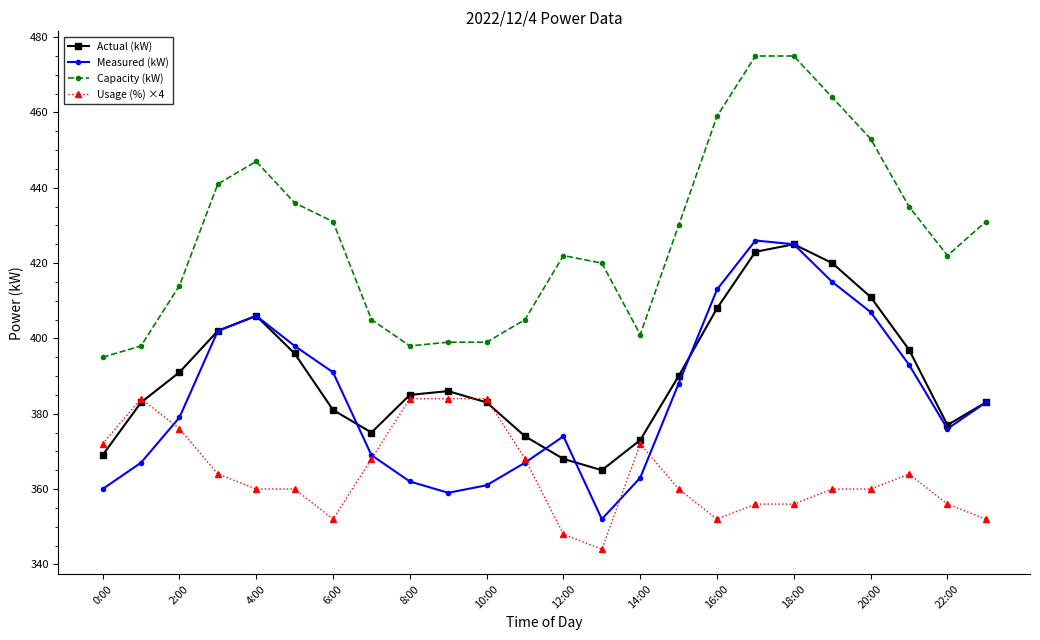

What is the difference between the maximum and minimum values in the Measured (kW) series?

74